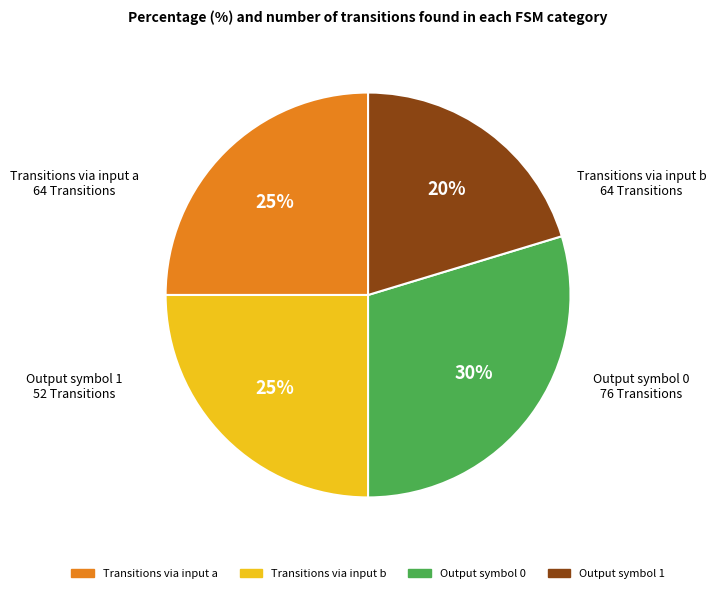

Does any single category account for the majority?

No